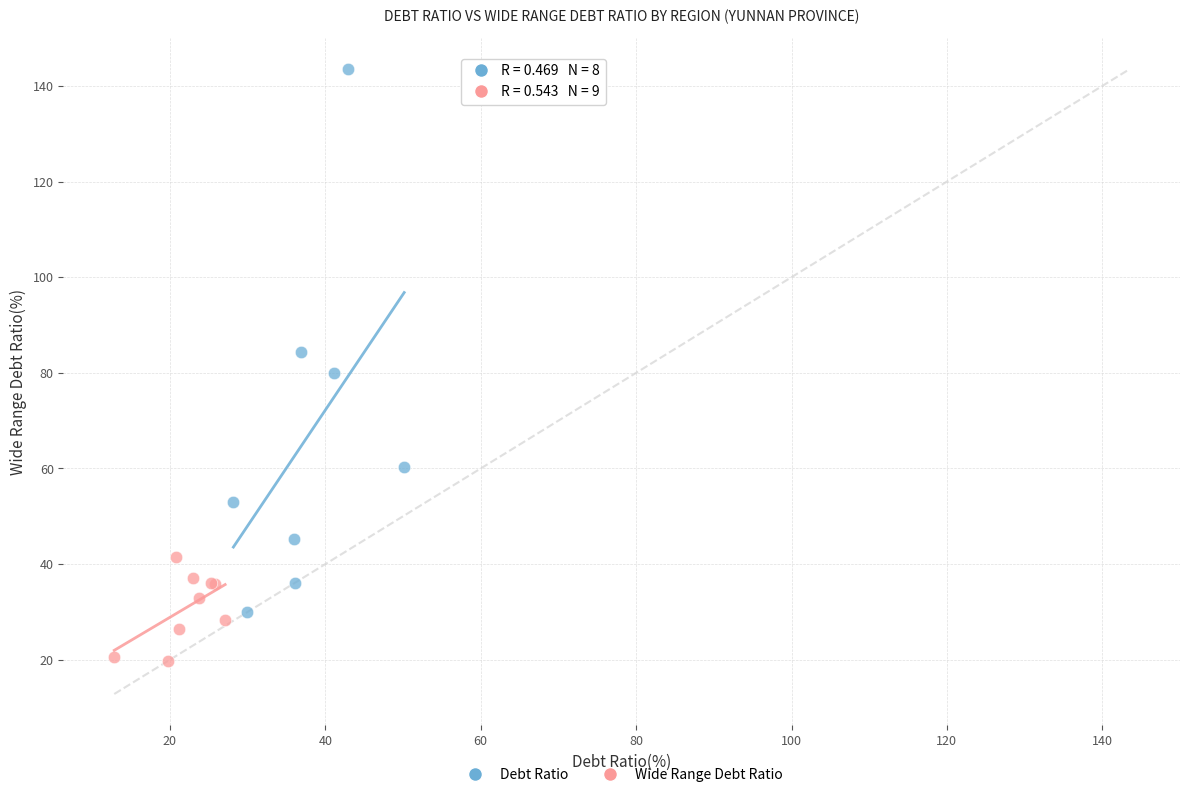

Which series contains the highest Y value?

Debt Ratio